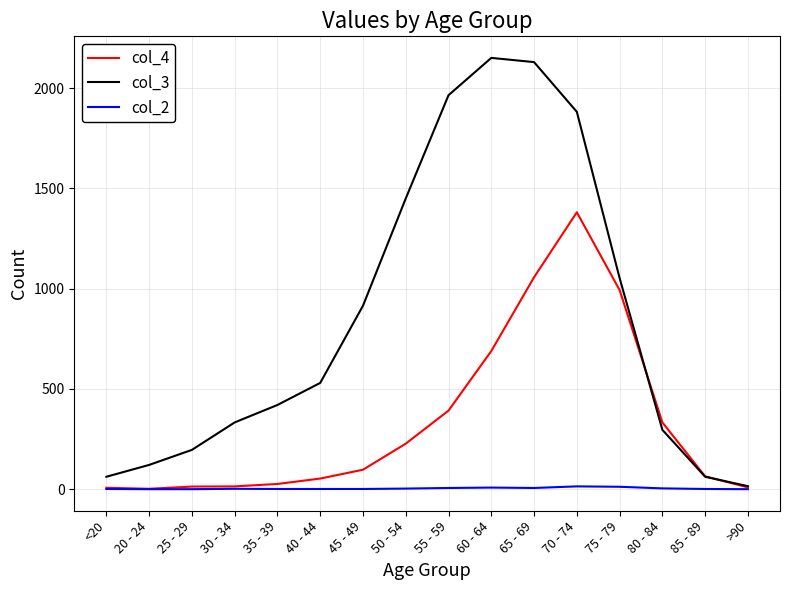

Is the value of col_3 at 45 - 49 greater than the value of col_4 at 60 - 64?

Yes